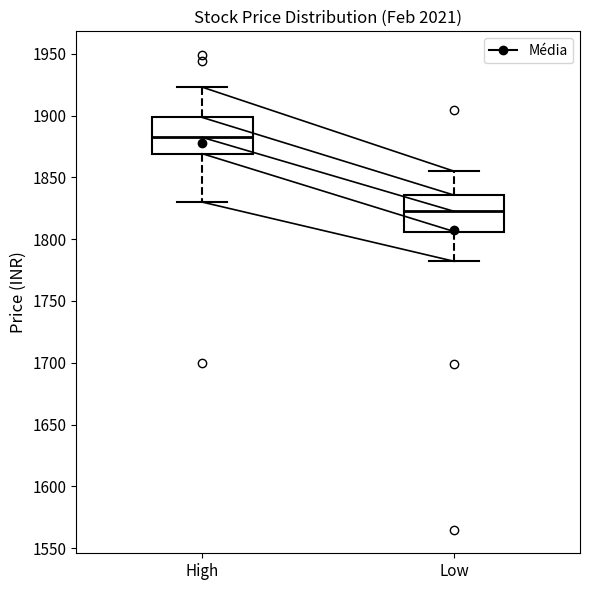

Reading left to right, transcribe this box plot: for each box, give where its median line is, the range the box spans, and where its two whiskers end, as read against the y-axis. The values are not printed on the chart, so give them approximately, as read against the axis.

High: median 1880, box 1870 to 1900, whiskers 1830 to 1925
Low: median 1825, box 1805 to 1835, whiskers 1780 to 1855